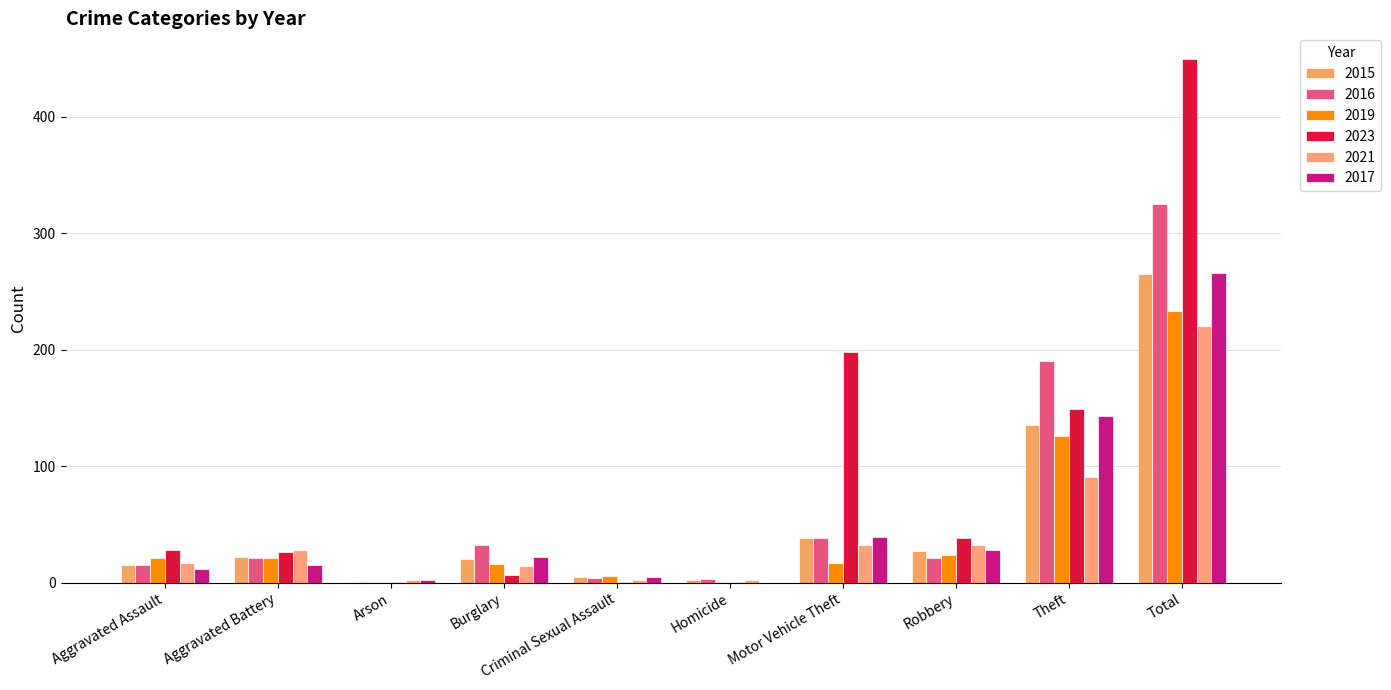

What is the difference between the maximum and second lowest values in the 2021 series?

218